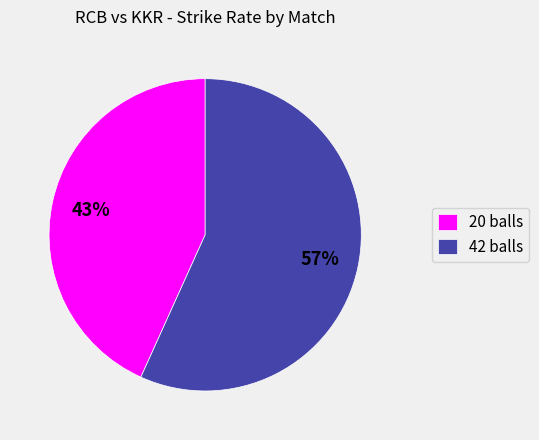

How many slices are in this pie chart?

2